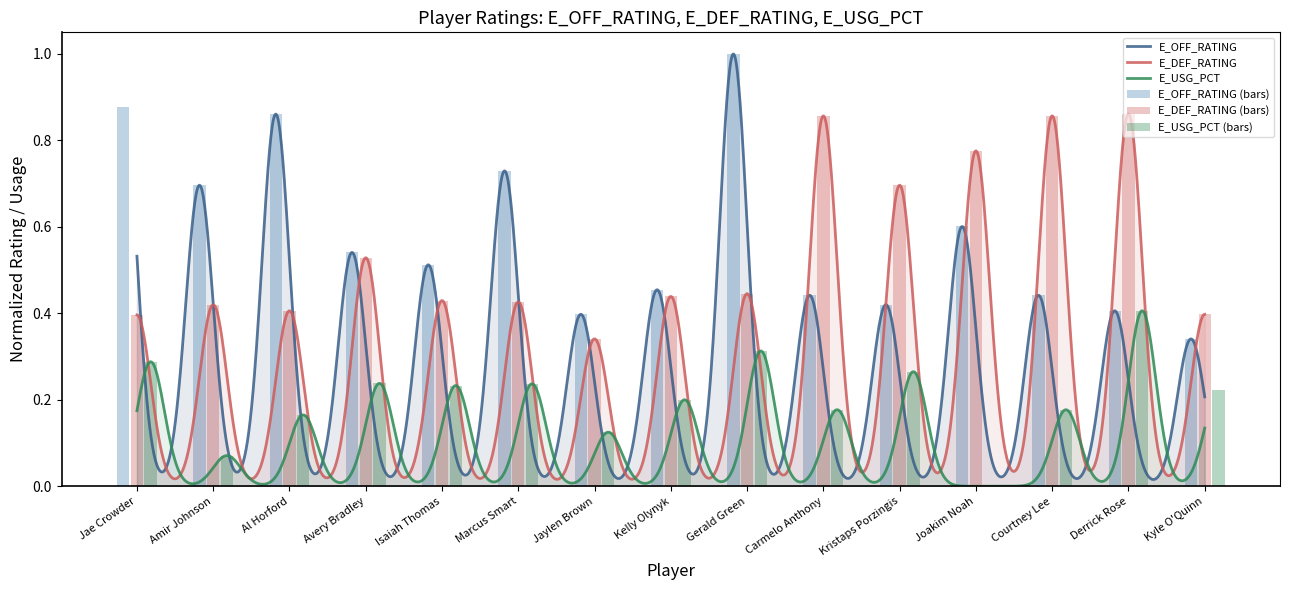

What is the label of the 11th bar from the right?

Isaiah Thomas